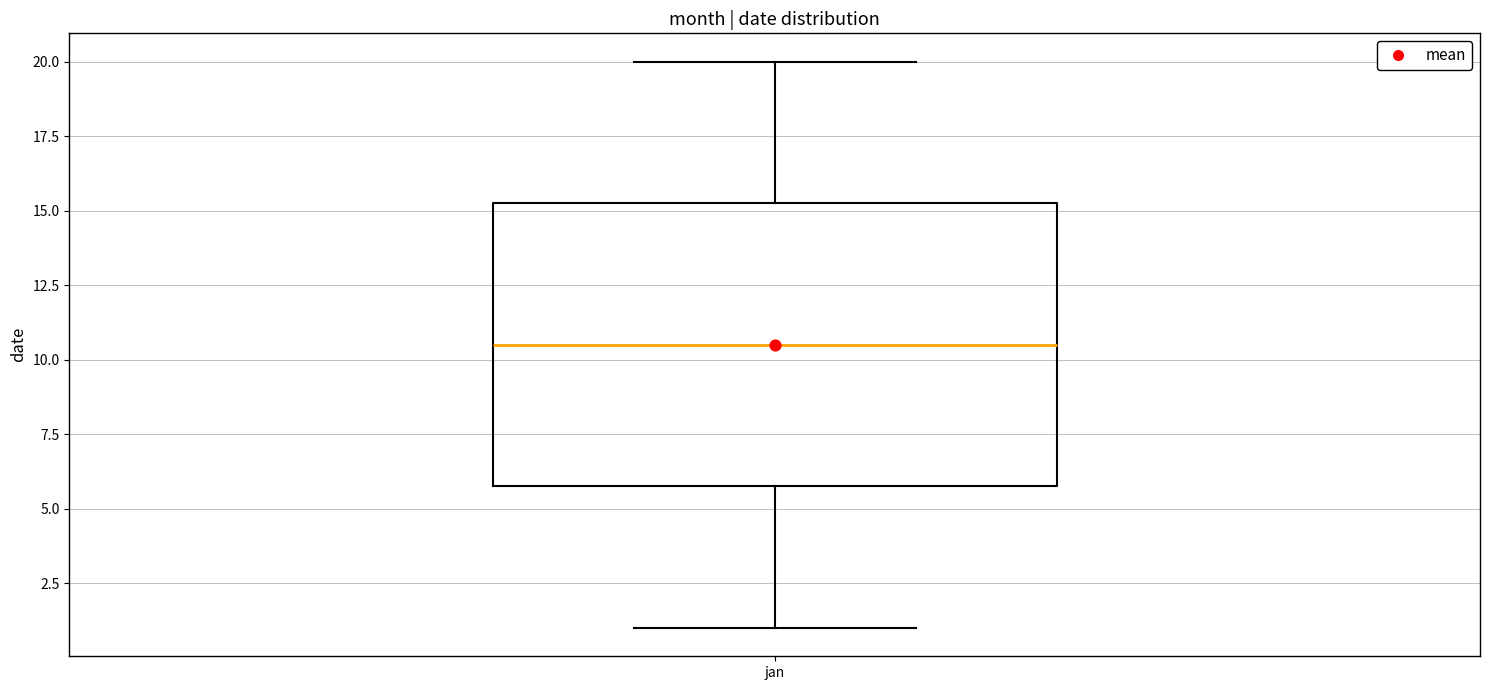

Where does the lower whisker of the box for jan end on the y-axis? The values are not printed on the chart, so give them approximately, as read against the axis.

1.0